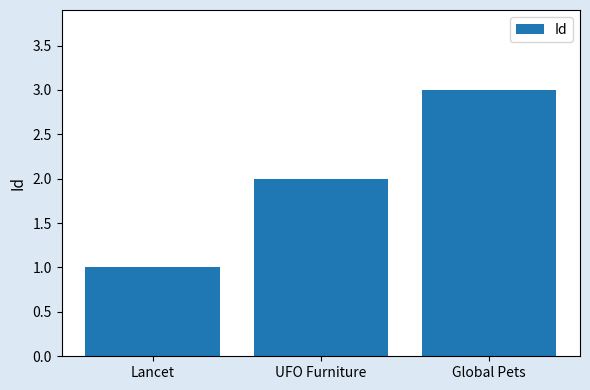

Rank the categories by value from lowest to highest.

Lancet, UFO Furniture, Global Pets